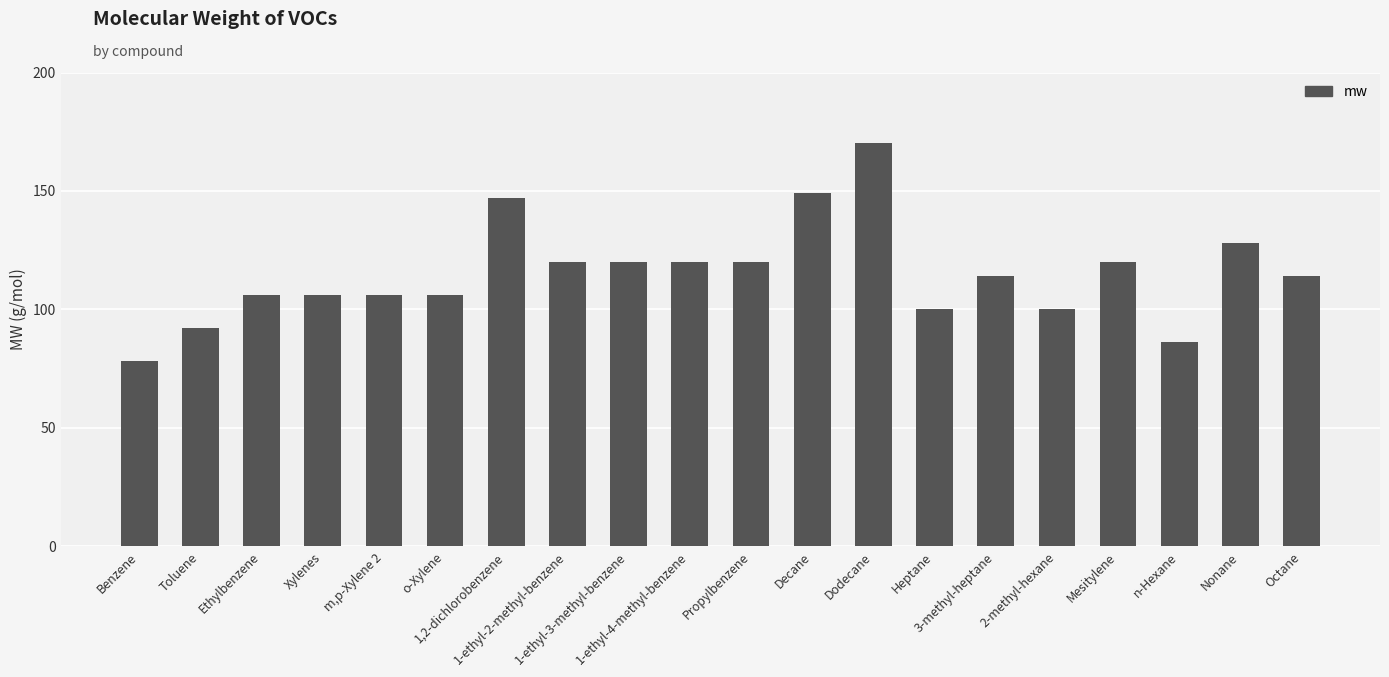

What is the smallest value displayed?

78.1